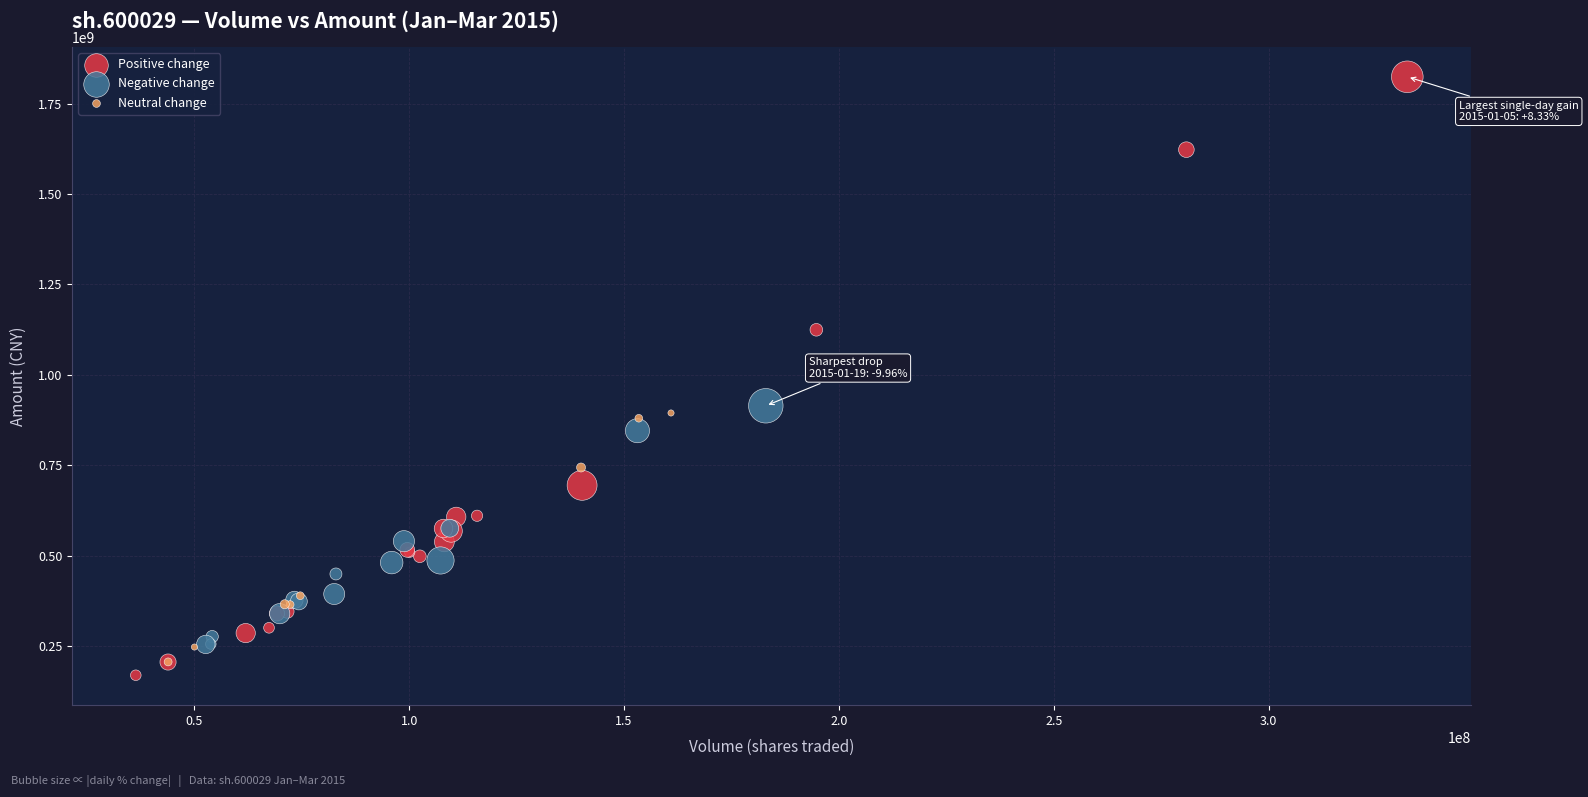

Which series has the widest spread of Y values?

Positive change